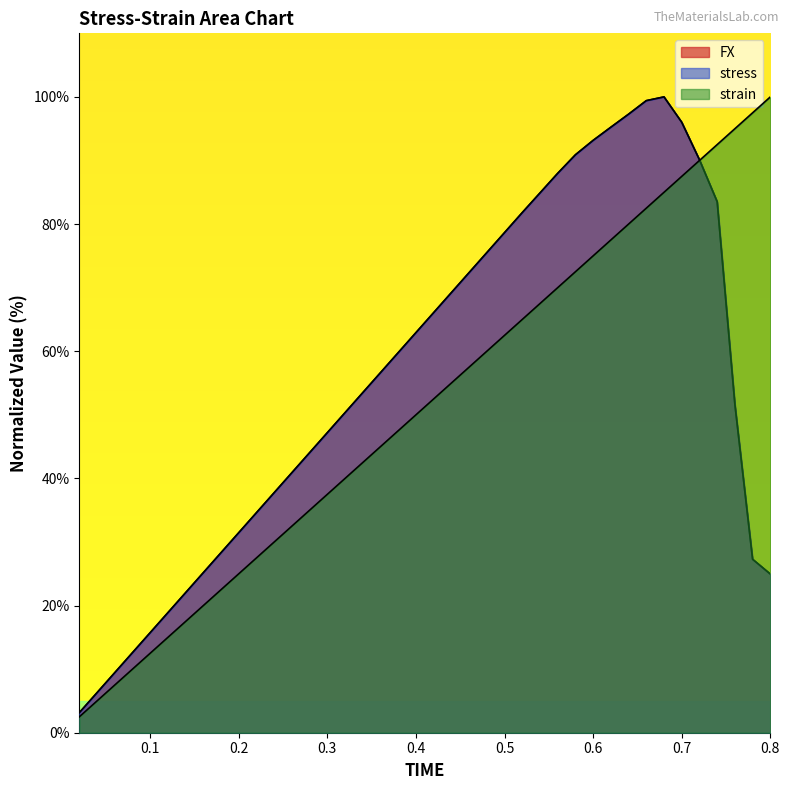

Is the value of FX at 0.48 greater than the value of stress at 0.46?

Yes